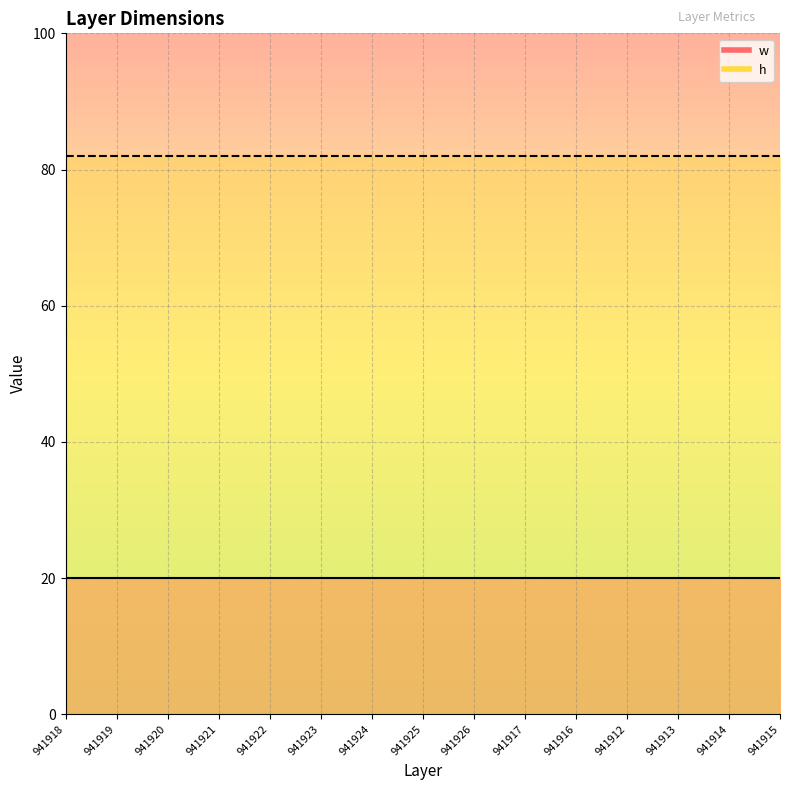

What is the label of the 4th point from the right?

941912